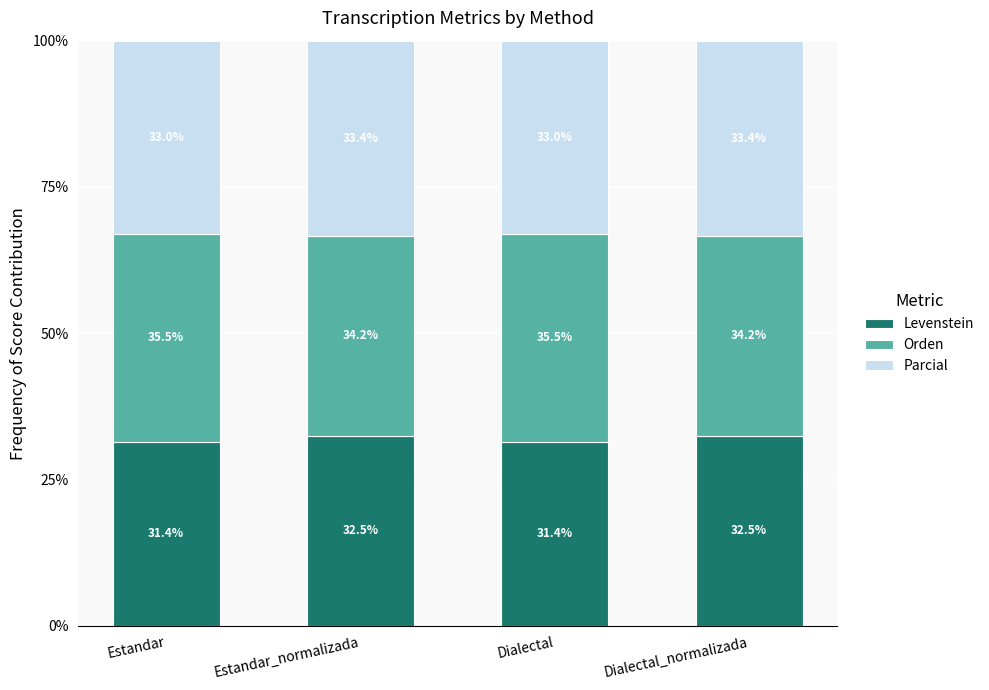

What is the minimum value for Levenstein?

31.4